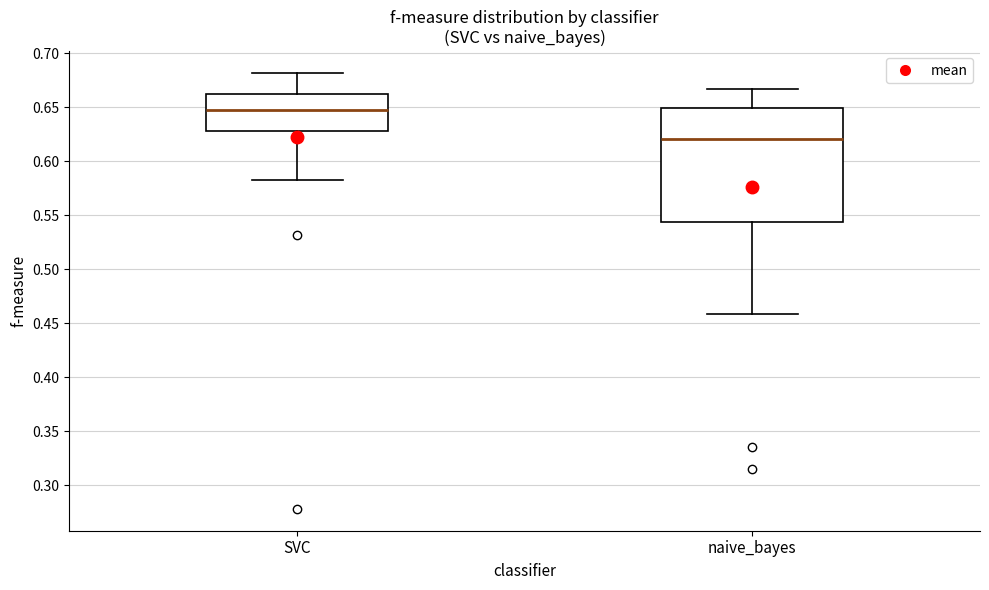

Reading left to right, read every box against the y-axis: the position of its median line, the range the box covers, and the ends of its whiskers. The values are not printed on the chart, so give them approximately, as read against the axis.

SVC: median 0.645, box 0.630 to 0.660, whiskers 0.580 to 0.680
naive_bayes: median 0.620, box 0.545 to 0.650, whiskers 0.460 to 0.665